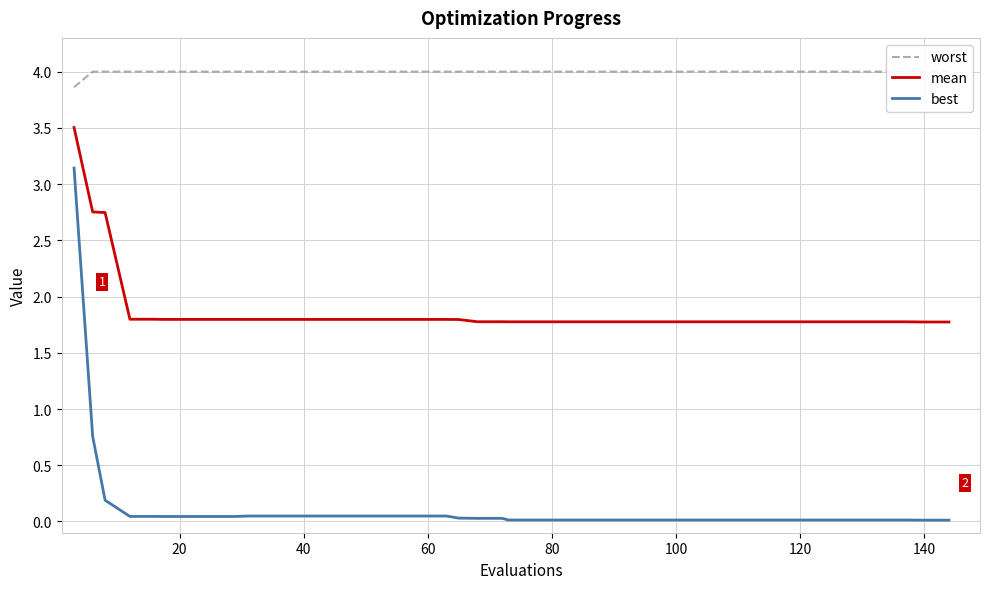

True or false: mean and best intersect in this chart.

False